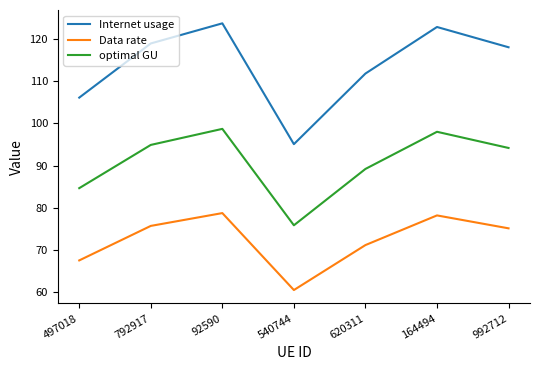

How many categories are shown in the chart?

7